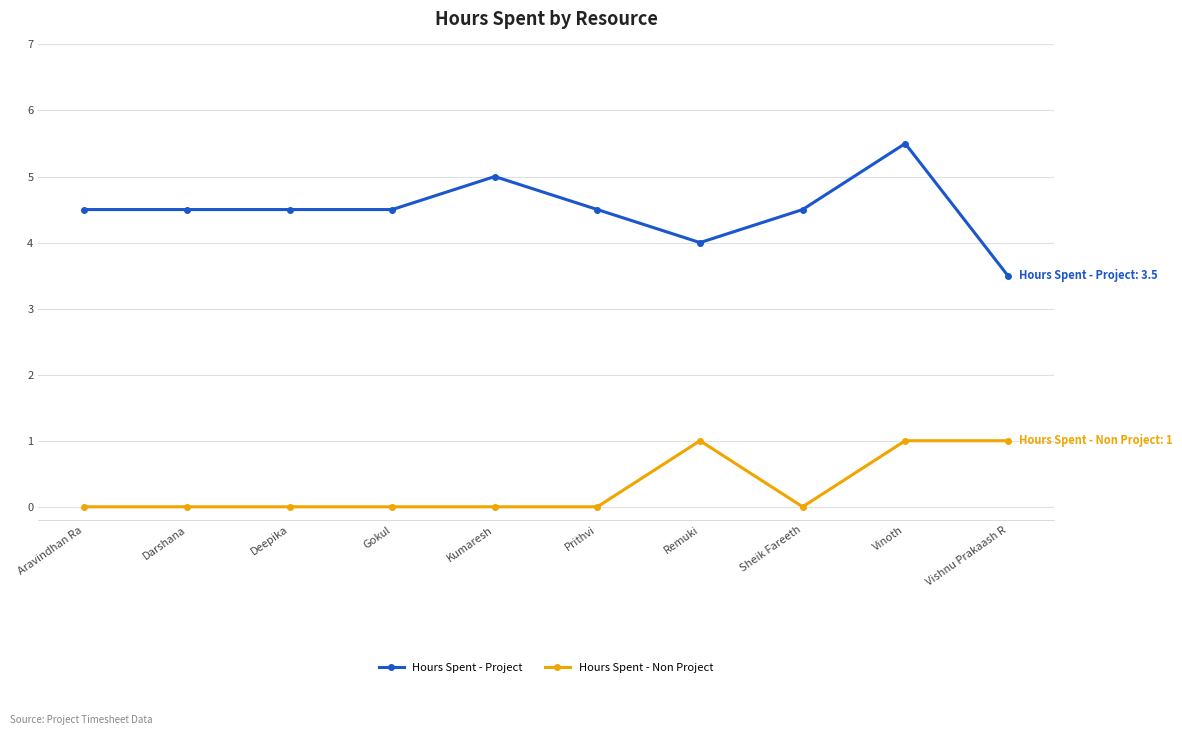

Which series has the widest spread of values?

Hours Spent - Project